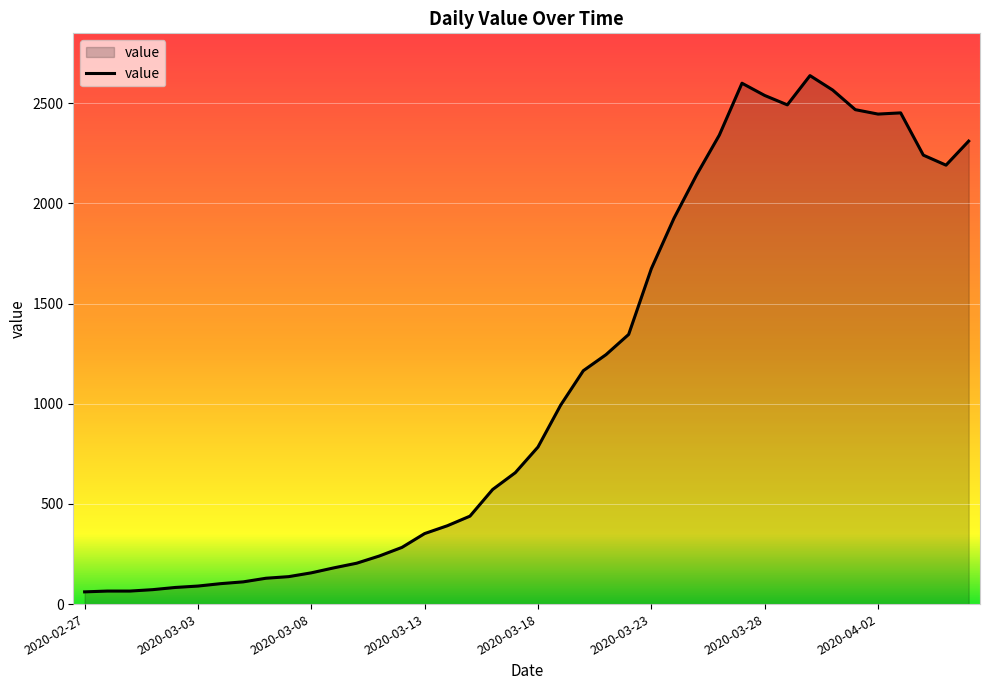

What is the minimum value shown in the chart?

61